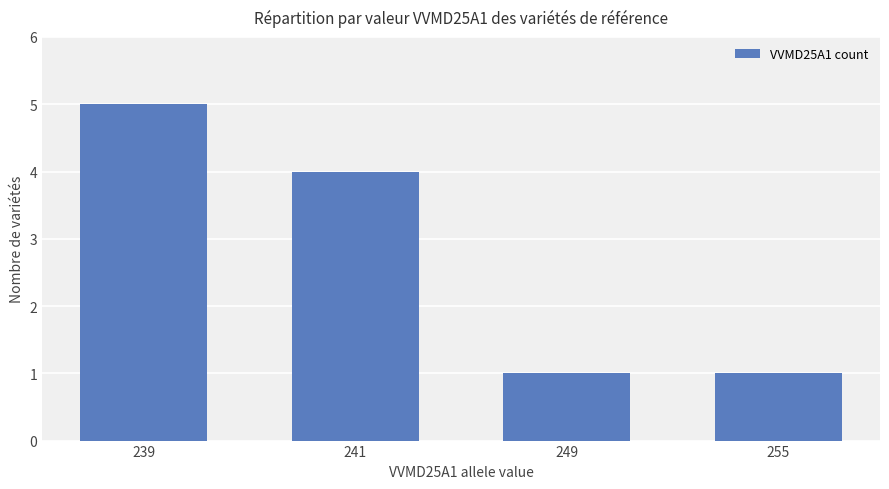

How many data points are less than 4?

2